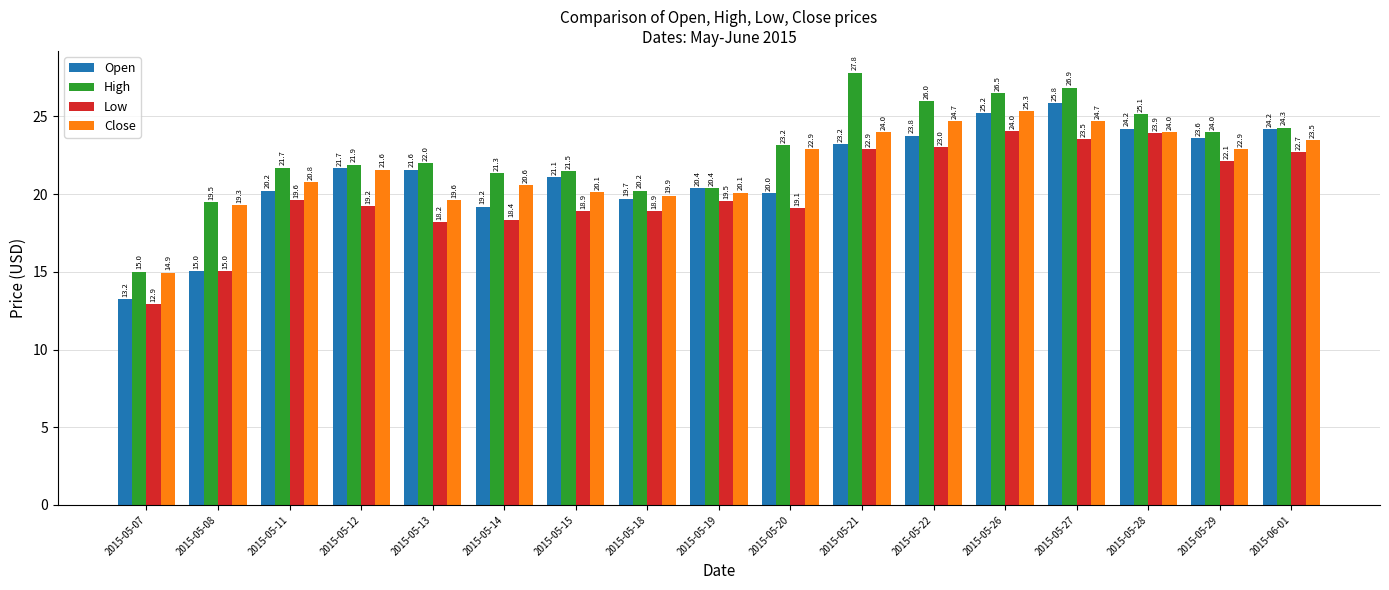

What is the difference between the second highest and minimum values in the Low series?

11.0